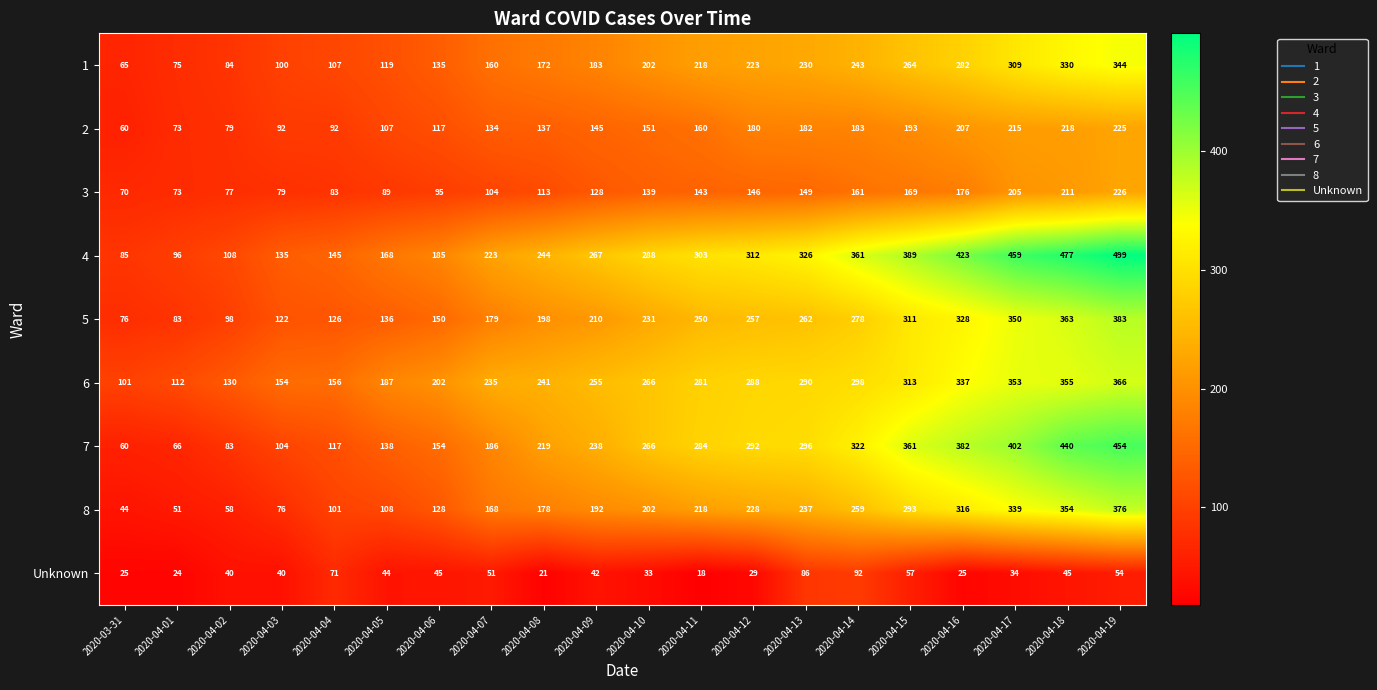

True or false: 2 has a value of 216 at 2020-04-08.

False